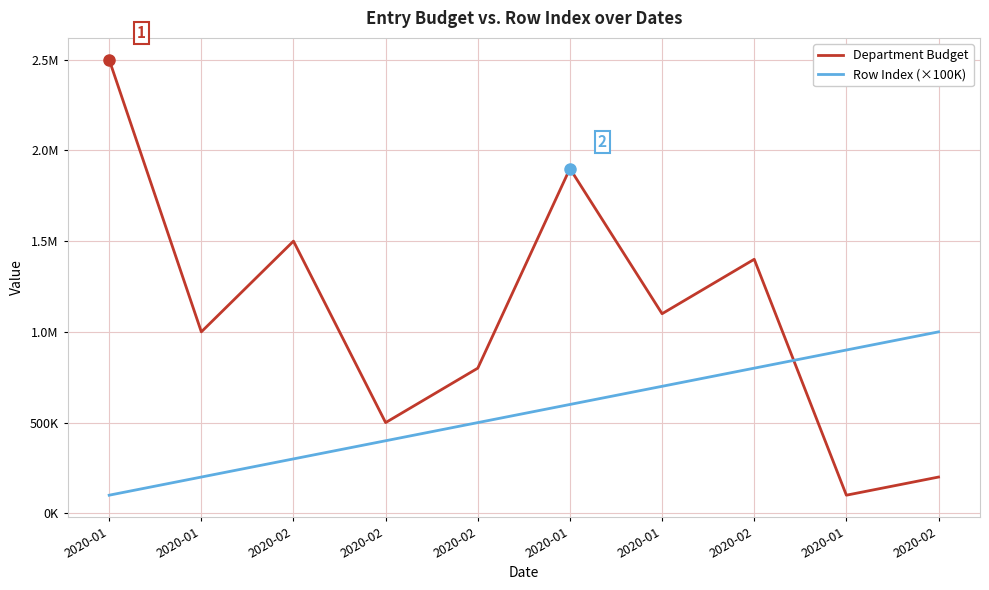

Rank the series by their average value, from highest to lowest.

Department Budget, Row Index (×100K)